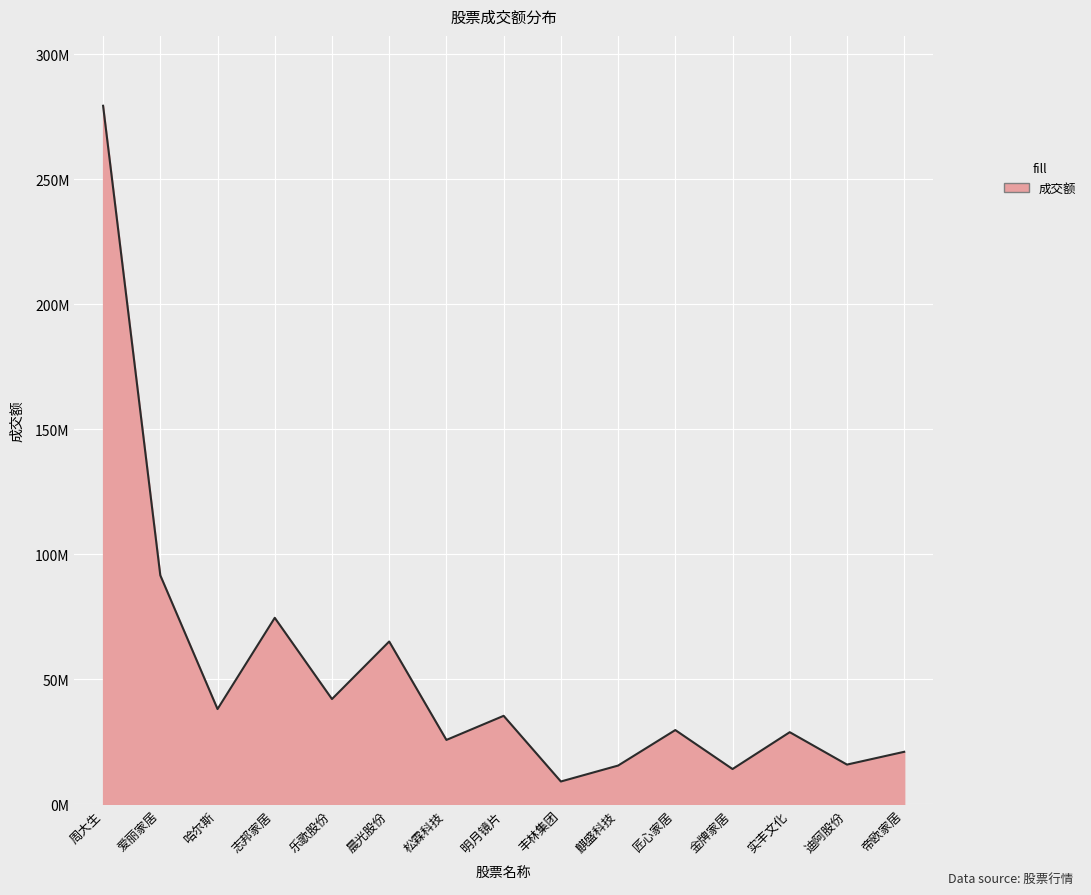

At which label does the data first exceed 29761024?

周大生